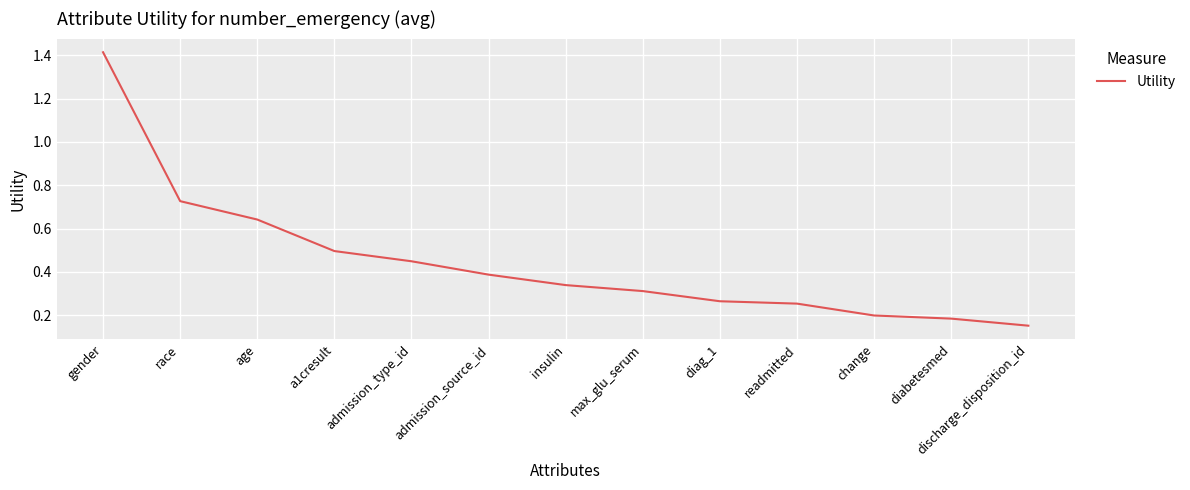

How many distinct data groups are displayed?

1